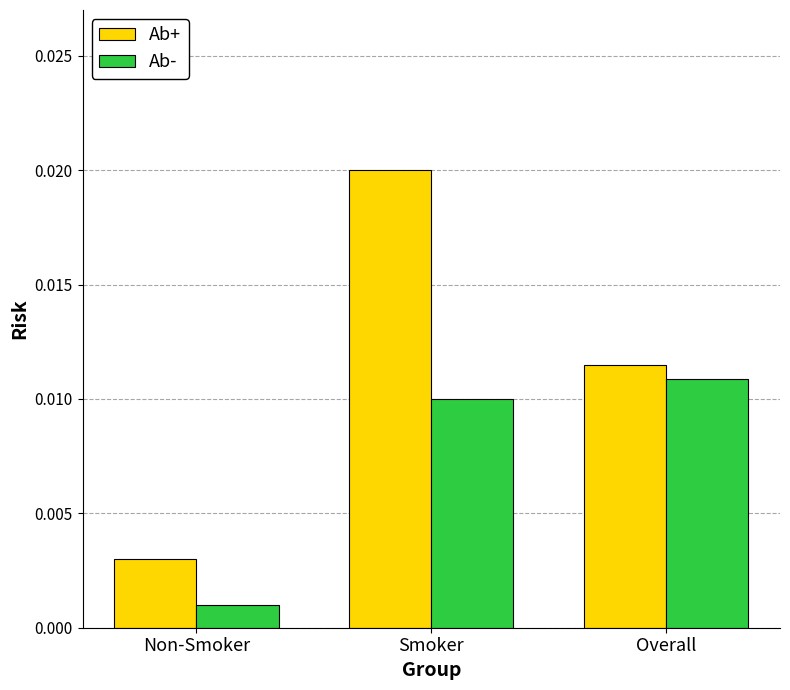

Count the Ab+ values in the range 0 to 1.

3